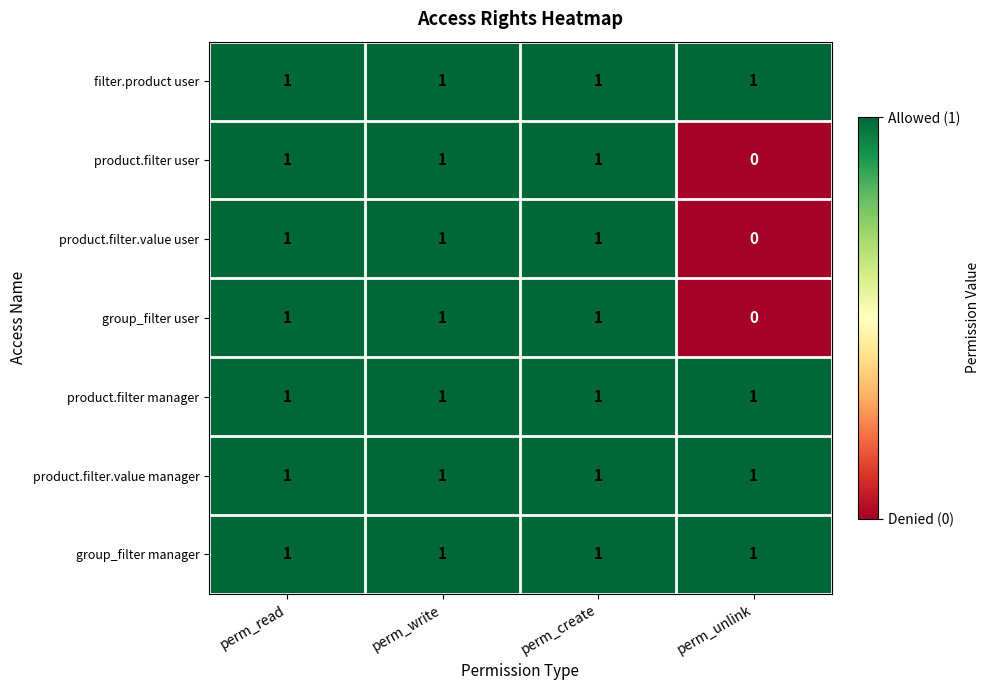

At which label is group_filter user closest to 0?

perm_unlink